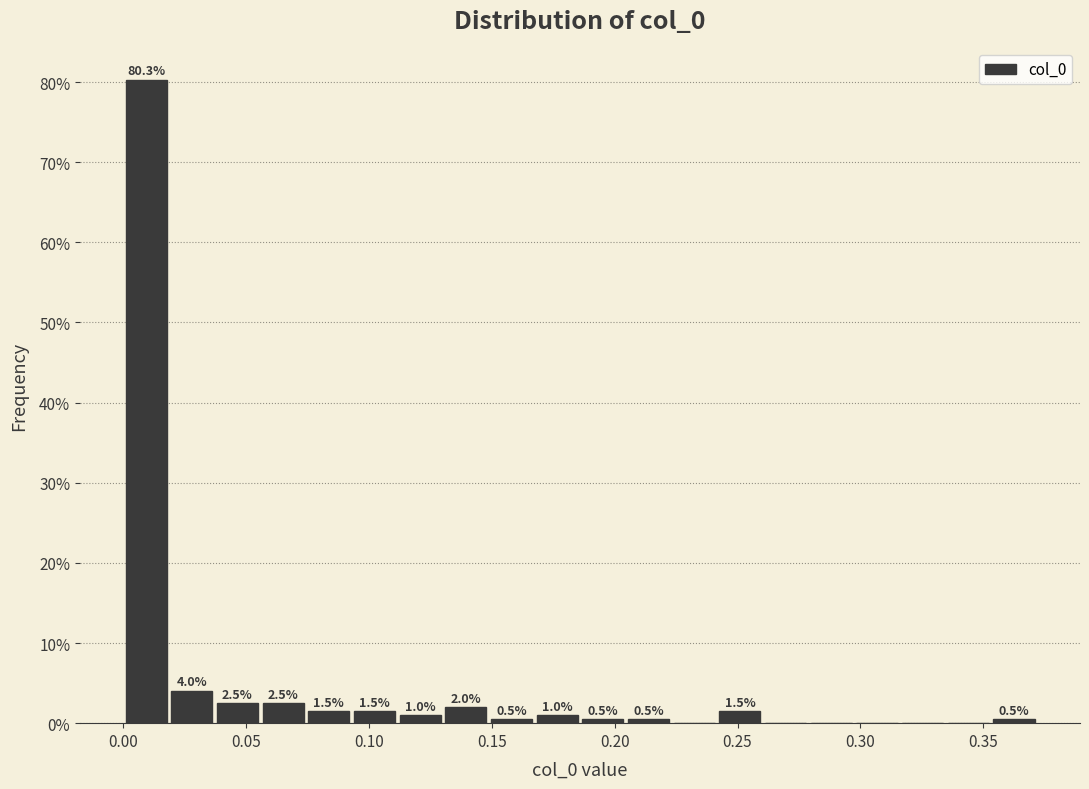

Read against the x-axis, roughly where is the centre of the tallest bar?

0.010